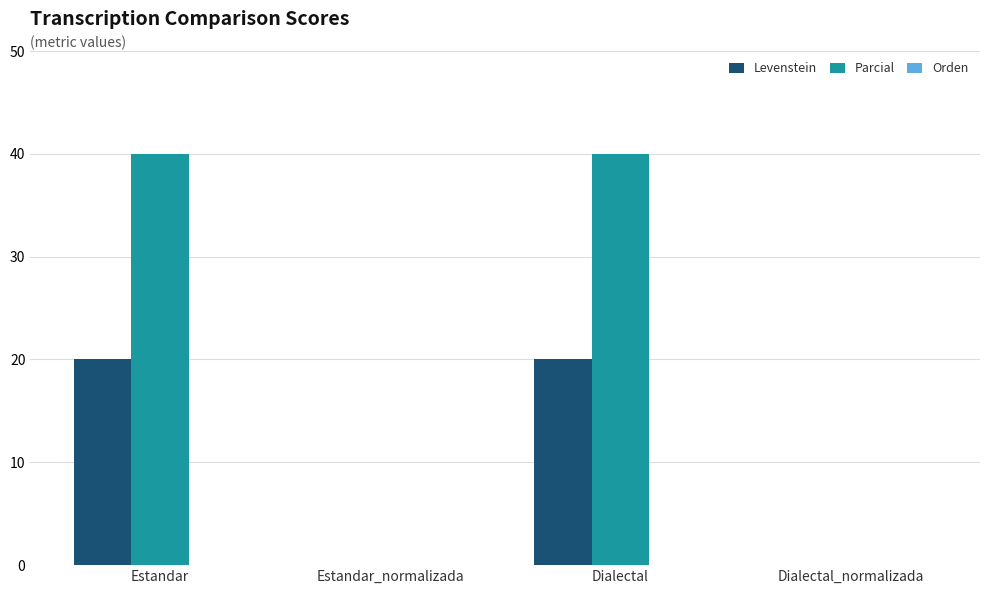

Where does the Levenstein series first go above 19?

Estandar